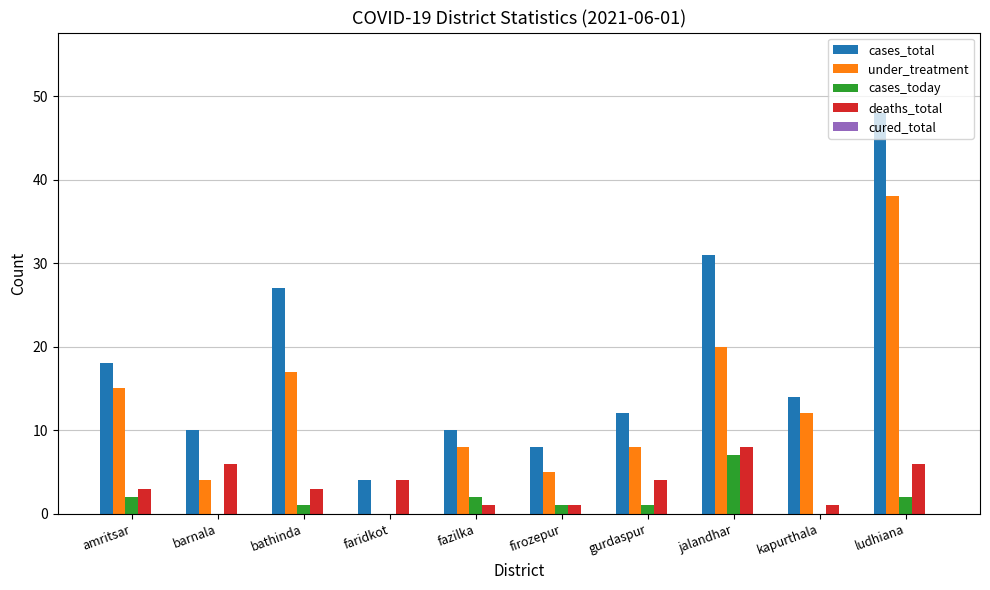

How many groups of bars are there?

10